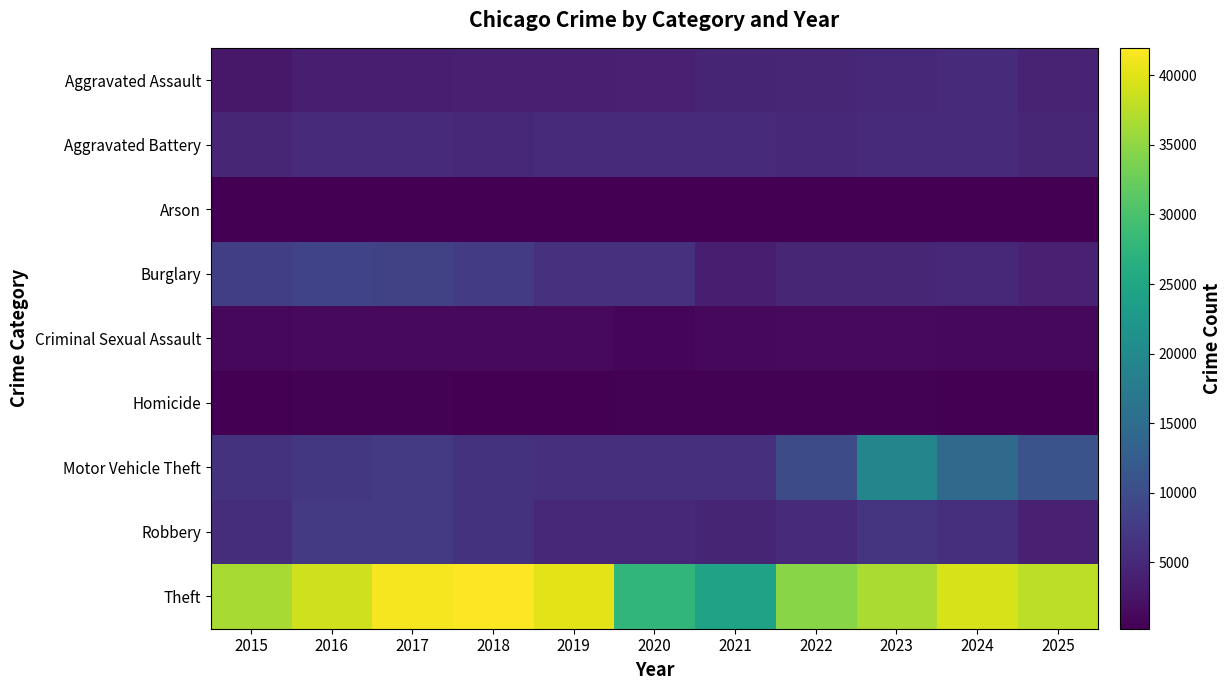

At which category does the chart reach its minimum across all series?

2019